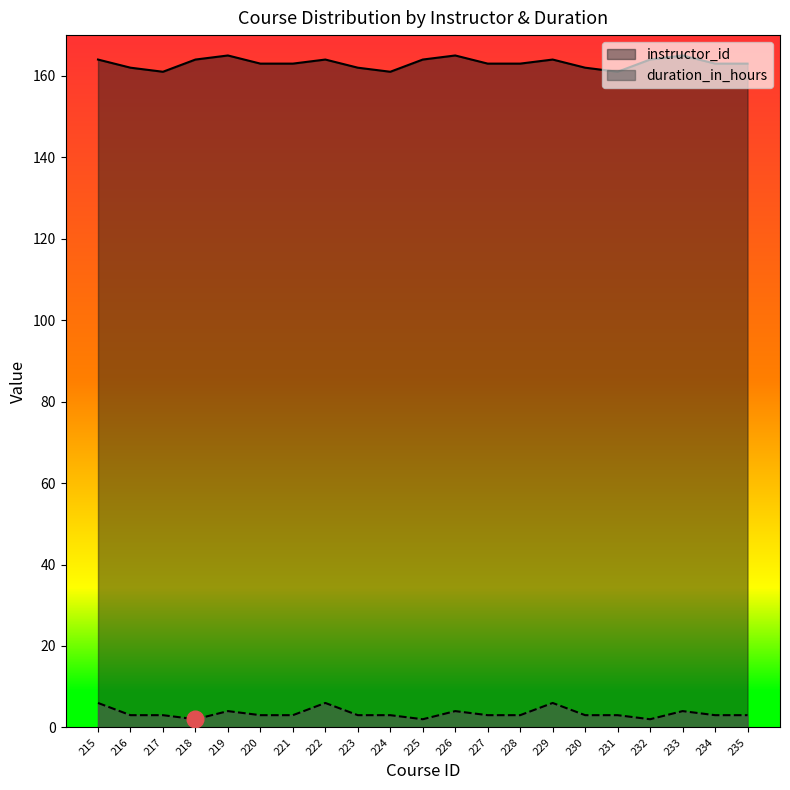

The value of instructor_id at 227 is 163. True or false?

True